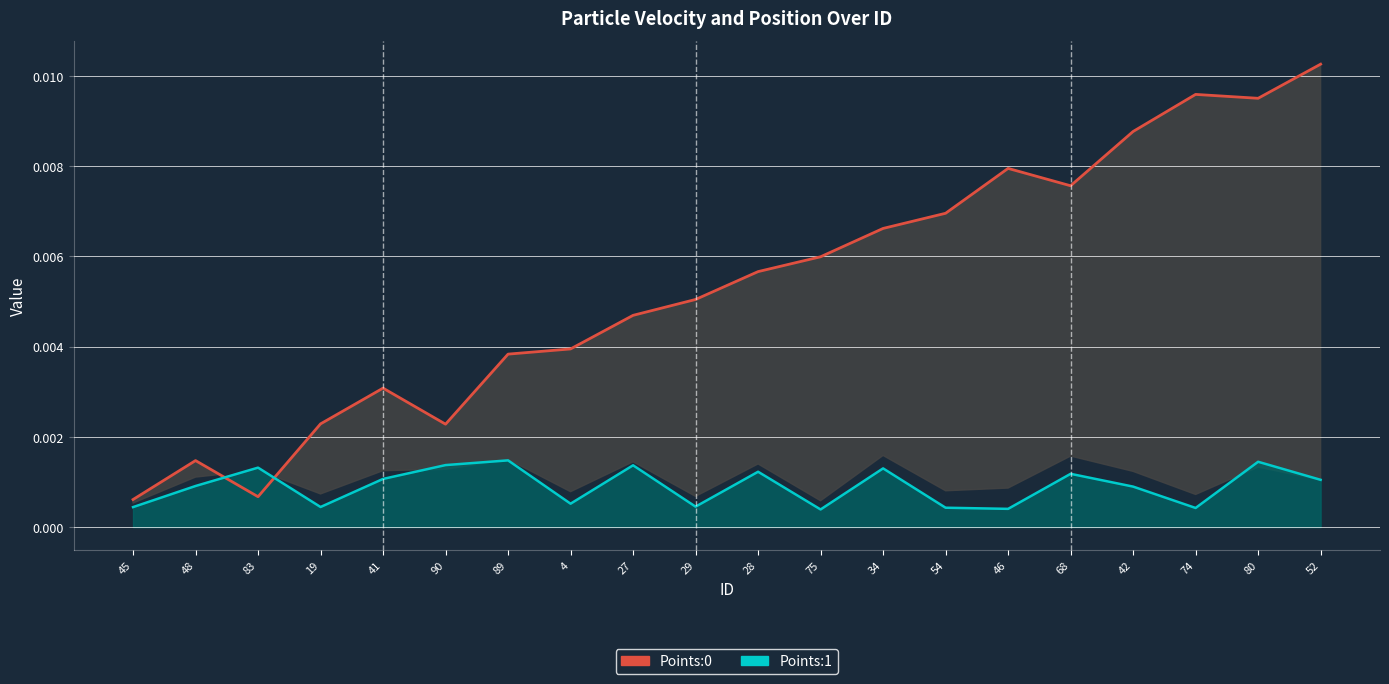

After their last crossing, which series has the higher values: Points:1 or Points:0?

Points:0